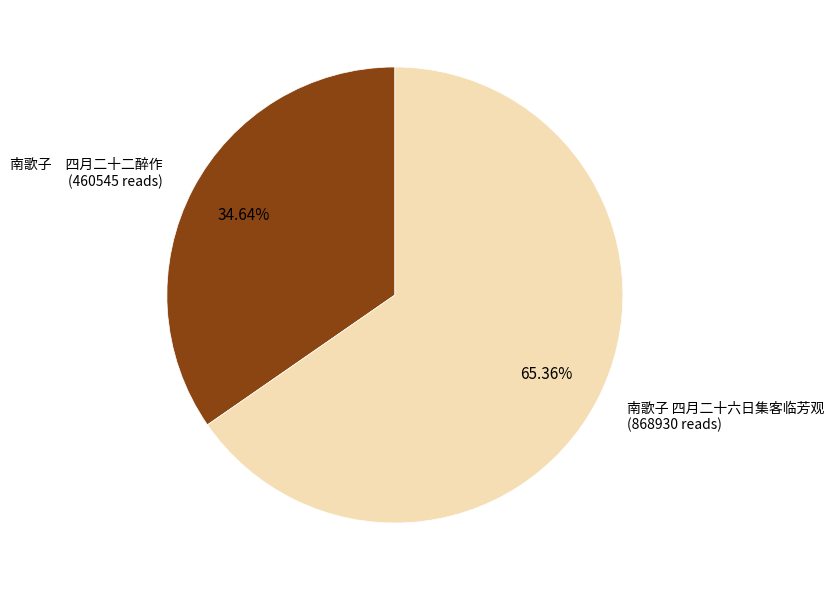

To the nearest percent, what is the average slice percentage?

50%